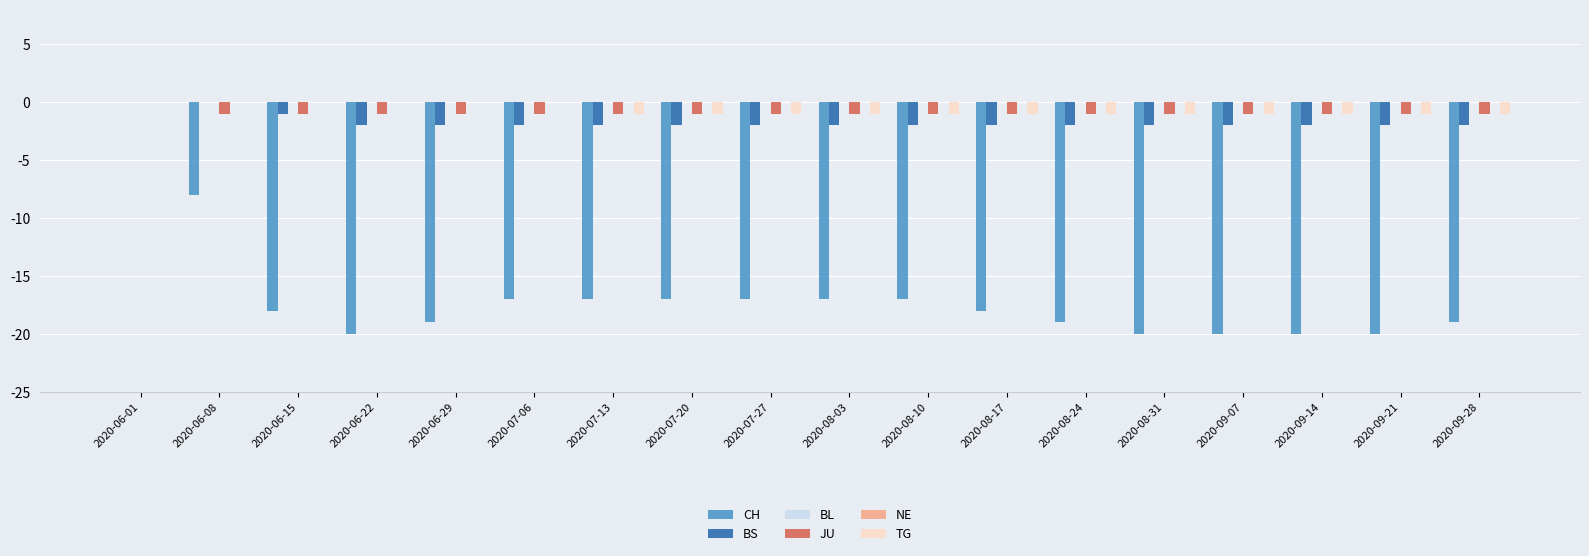

What is the approximate value of CH at 2020-06-22?

-20